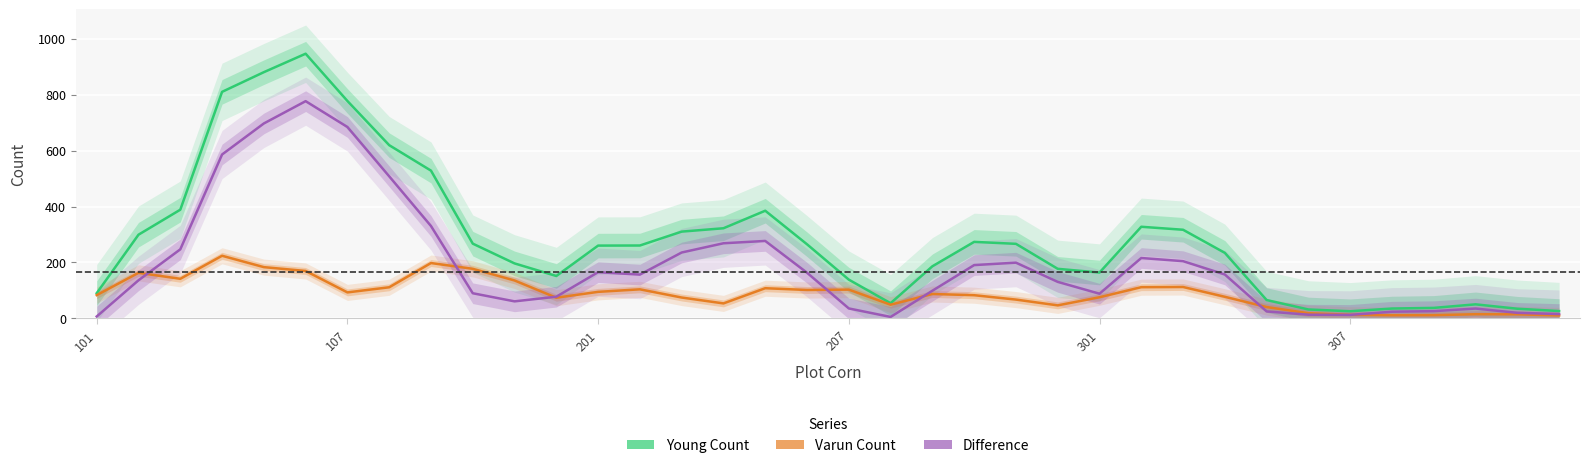

True or false: Varun Count and Young Count cross at least once.

False